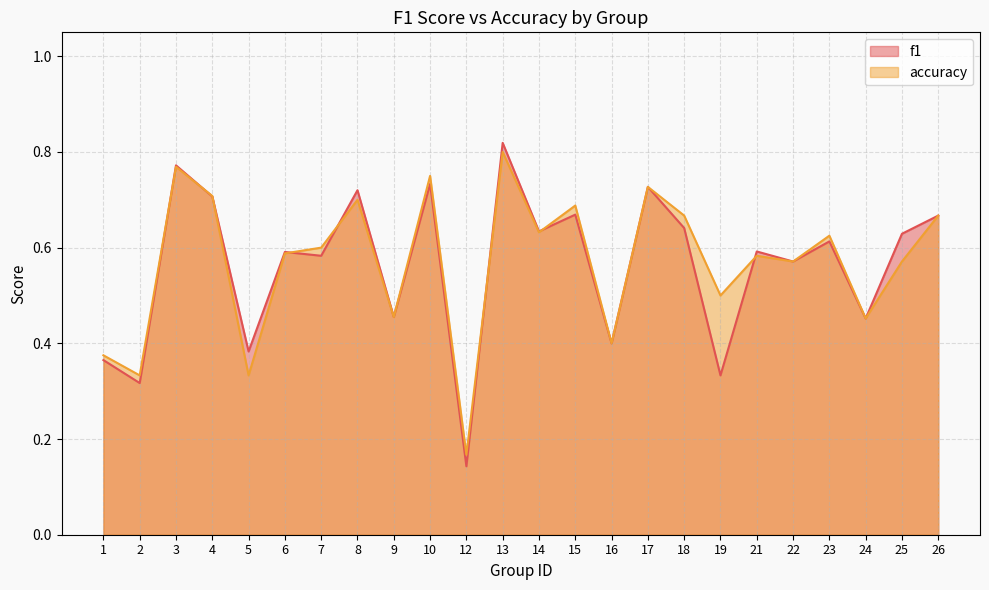

Reading left to right, list all the values displayed in this chart.

f1: 0.4	0.3	0.8	0.7	0.4	0.6	0.6	0.7	0.5	0.7	0.1	0.8	0.6	0.7	0.4	0.7	0.6	0.3	0.6	0.6	0.6	0.5	0.6	0.7
accuracy: 0.4	0.3	0.8	0.7	0.3	0.6	0.6	0.7	0.5	0.8	0.2	0.8	0.6	0.7	0.4	0.7	0.7	0.5	0.6	0.6	0.6	0.5	0.6	0.7